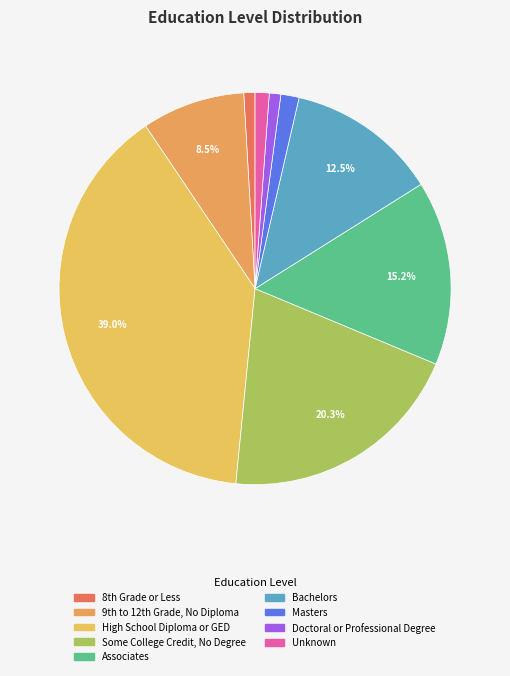

To the nearest percent, what percentage of the pie is Doctoral or Professional Degree?

1%